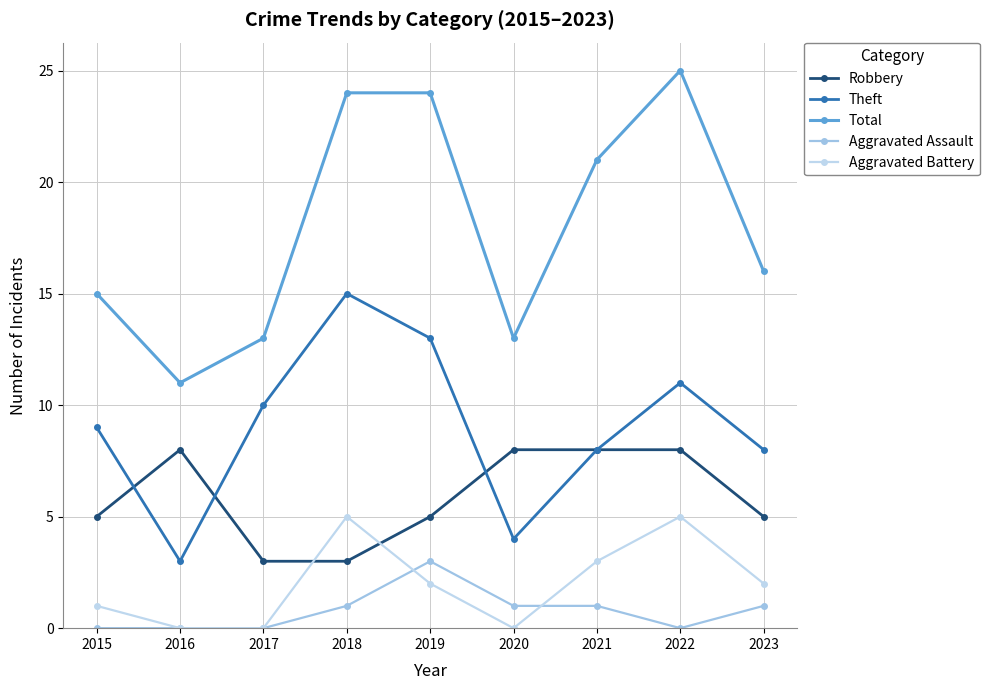

Where is the first local maximum for Robbery?

2016